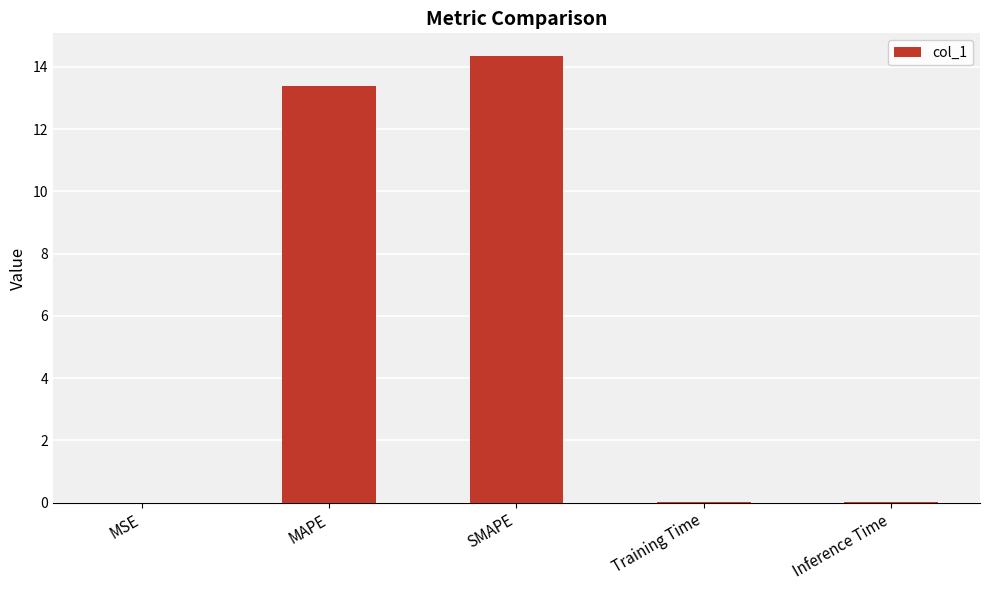

What is the maximum value shown in the chart?

14.4